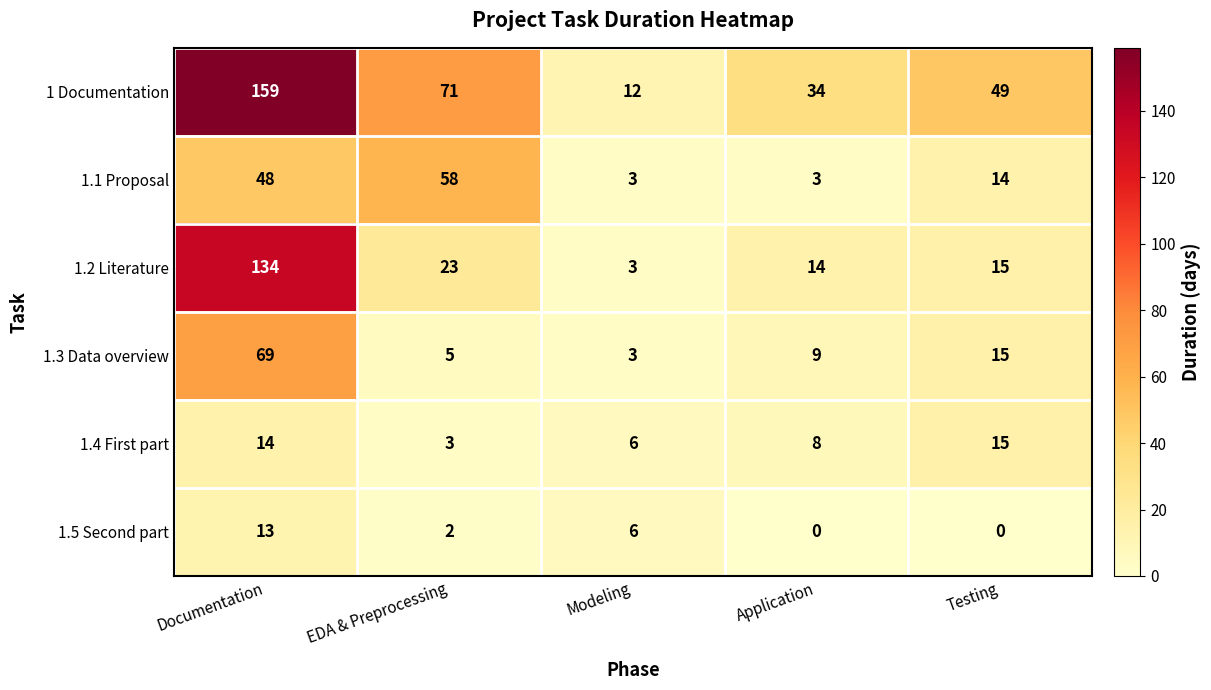

Reading right to left, what are all the values shown in this chart?

1 Documentation: Testing=49	Application=34	Modeling=12	EDA & Preprocessing=71	Documentation=159
1.1 Proposal: Testing=14	Application=3	Modeling=3	EDA & Preprocessing=58	Documentation=48
1.2 Literature: Testing=15	Application=14	Modeling=3	EDA & Preprocessing=23	Documentation=134
1.3 Data overview: Testing=15	Application=9	Modeling=3	EDA & Preprocessing=5	Documentation=69
1.4 First part: Testing=15	Application=8	Modeling=6	EDA & Preprocessing=3	Documentation=14
1.5 Second part: Testing=0	Application=0	Modeling=6	EDA & Preprocessing=2	Documentation=13